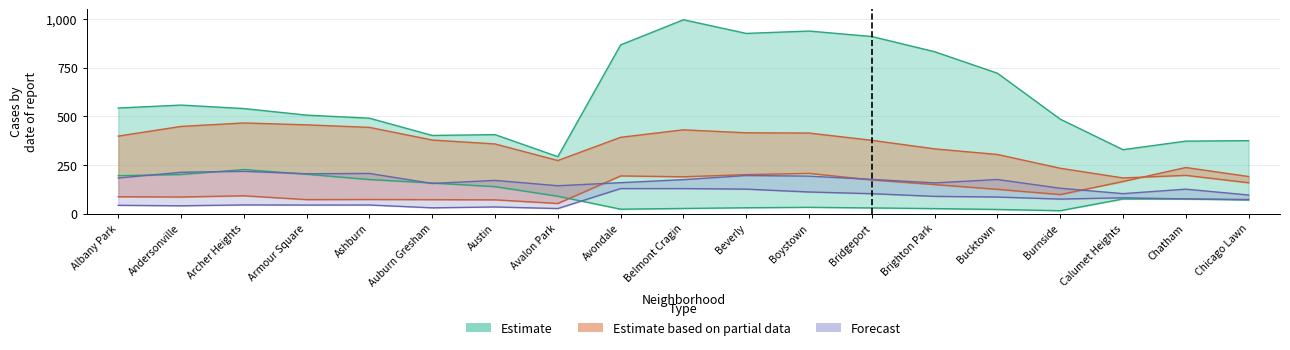

How many data points in Estimate_upper are above 540?

10